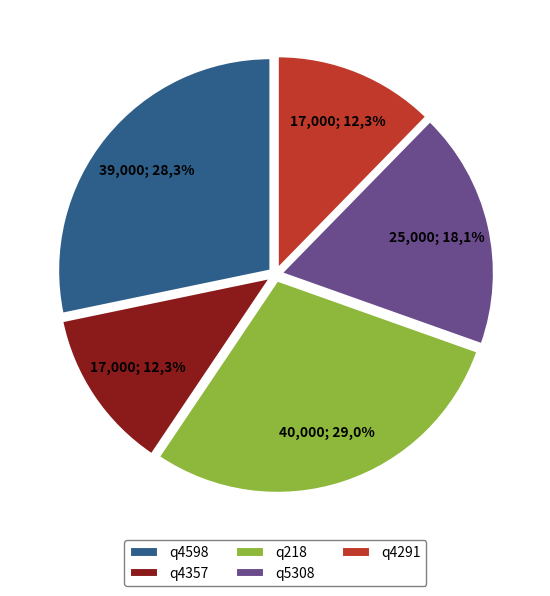

The q4357 slice represents 12% of the pie. True or false?

True